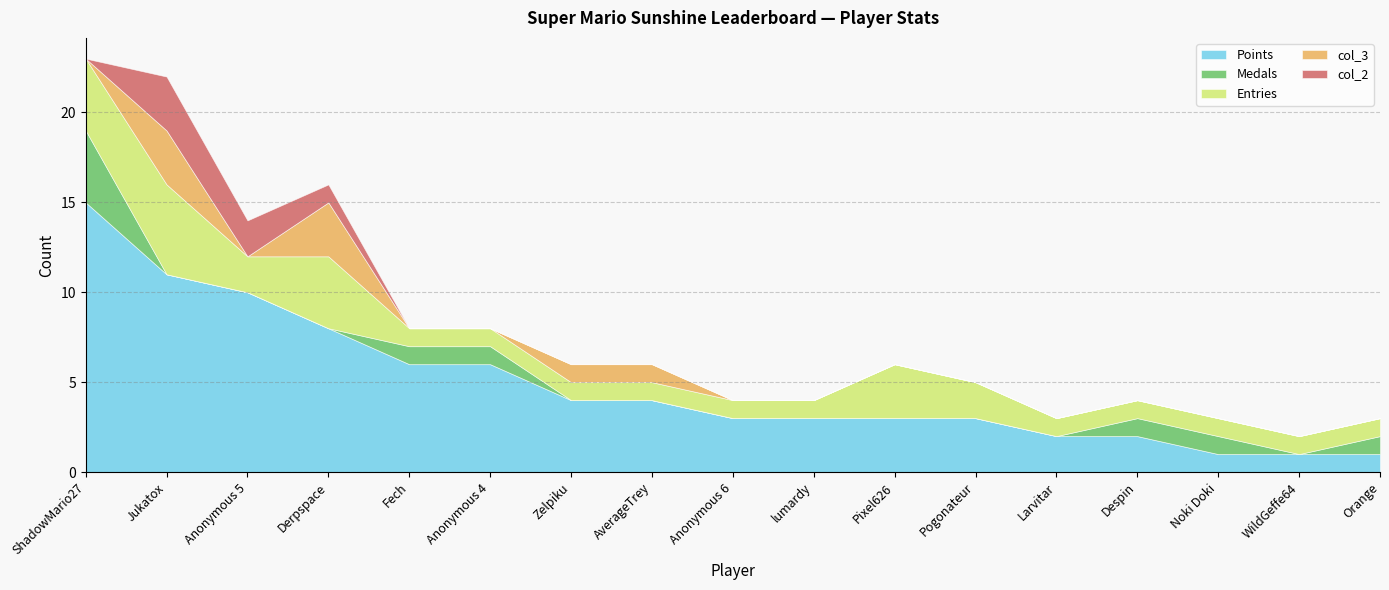

At which category is the sum across all series the highest?

ShadowMario27